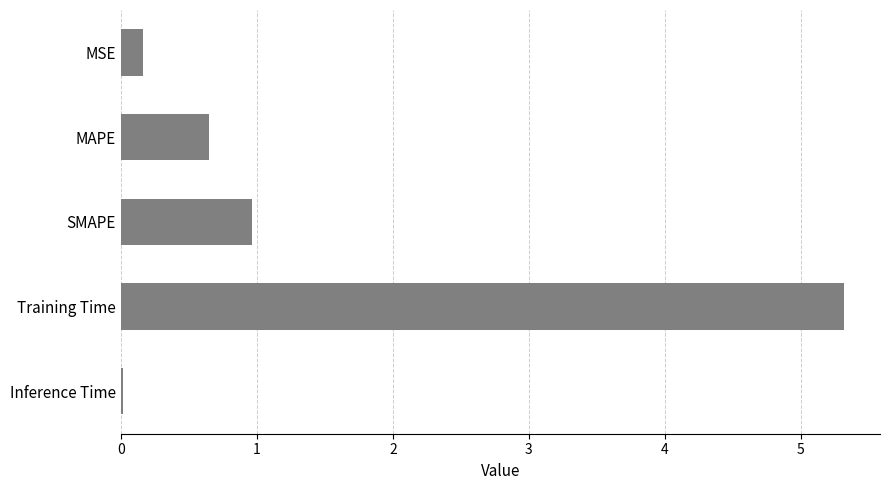

Are the bars horizontal?

Yes